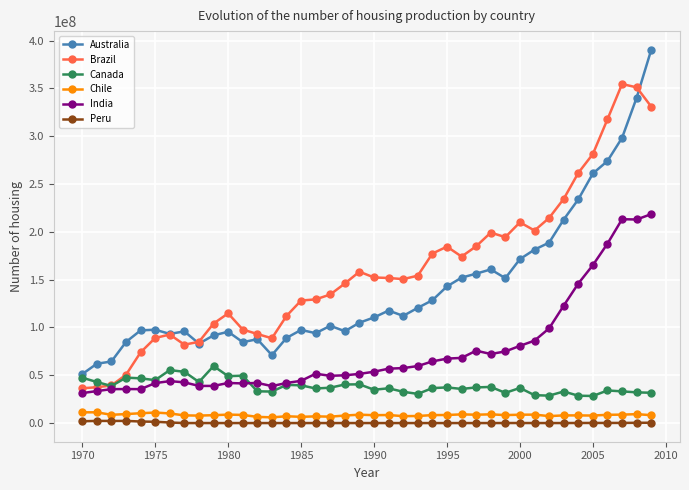

True or false: Brazil has more than 0 points higher than both neighbors.

True